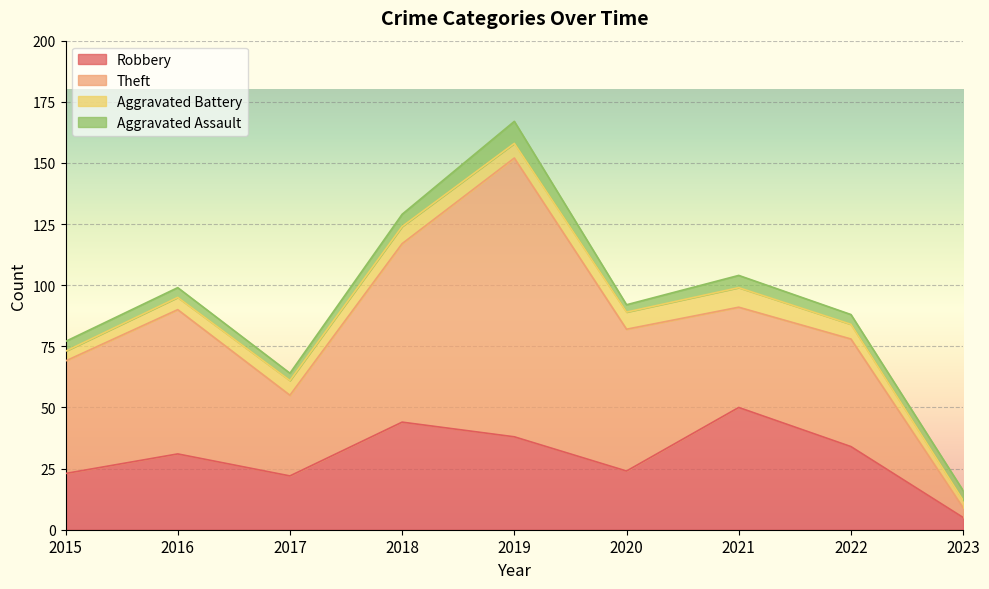

In Total, how many points are higher than both neighbors (excluding endpoints)?

3